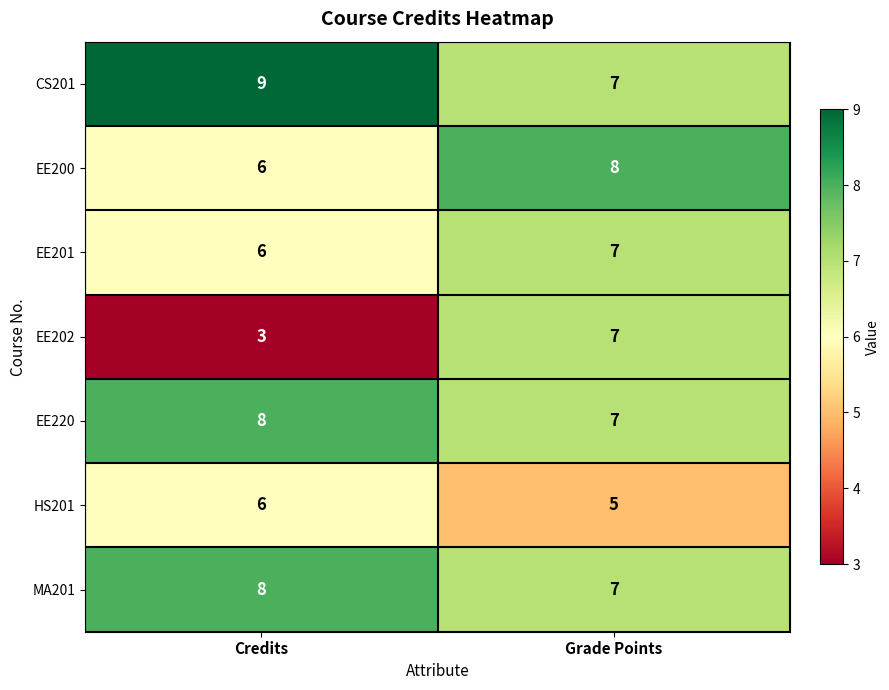

Is the value of EE220 at Credits greater than the value of EE201 at Grade Points?

Yes